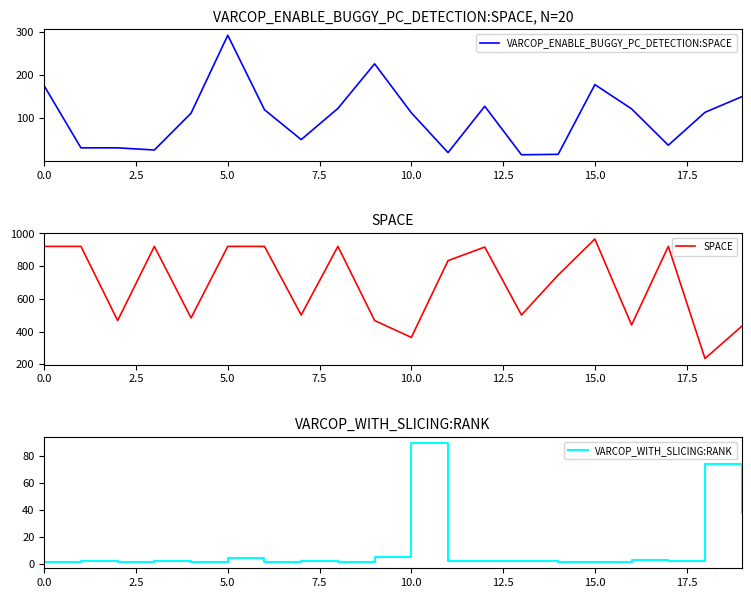

What is the highest value of the VARCOP_ENABLE_BUGGY_PC_DETECTION:SPACE series?

292